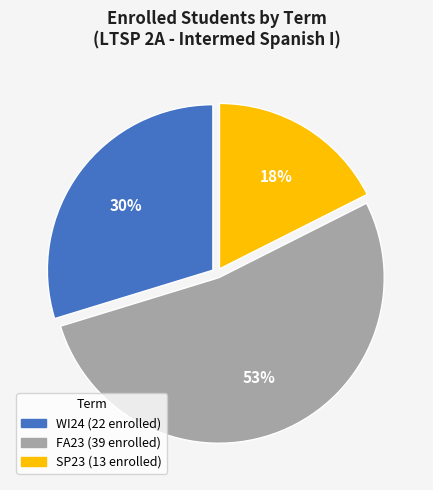

To the nearest percent, what percentage of the pie is SP23?

18%